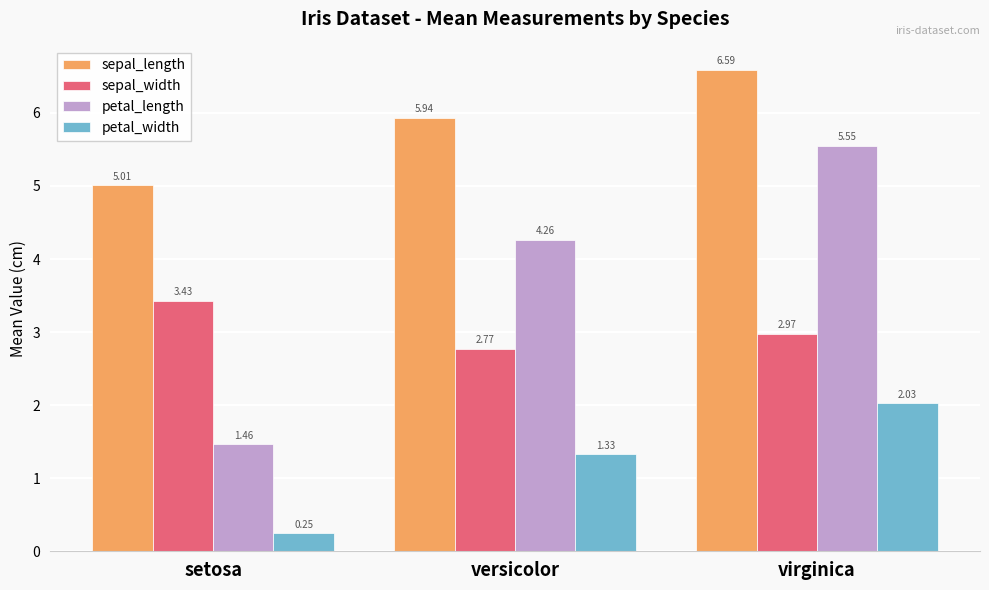

Which series has the largest total across all categories?

sepal_length